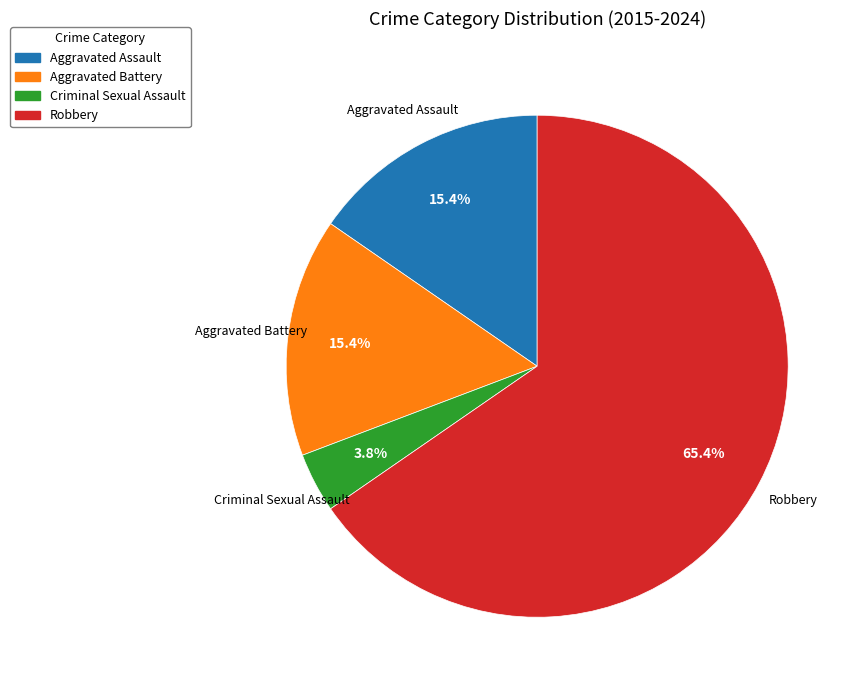

The Criminal Sexual Assault slice represents 4% of the pie. True or false?

True